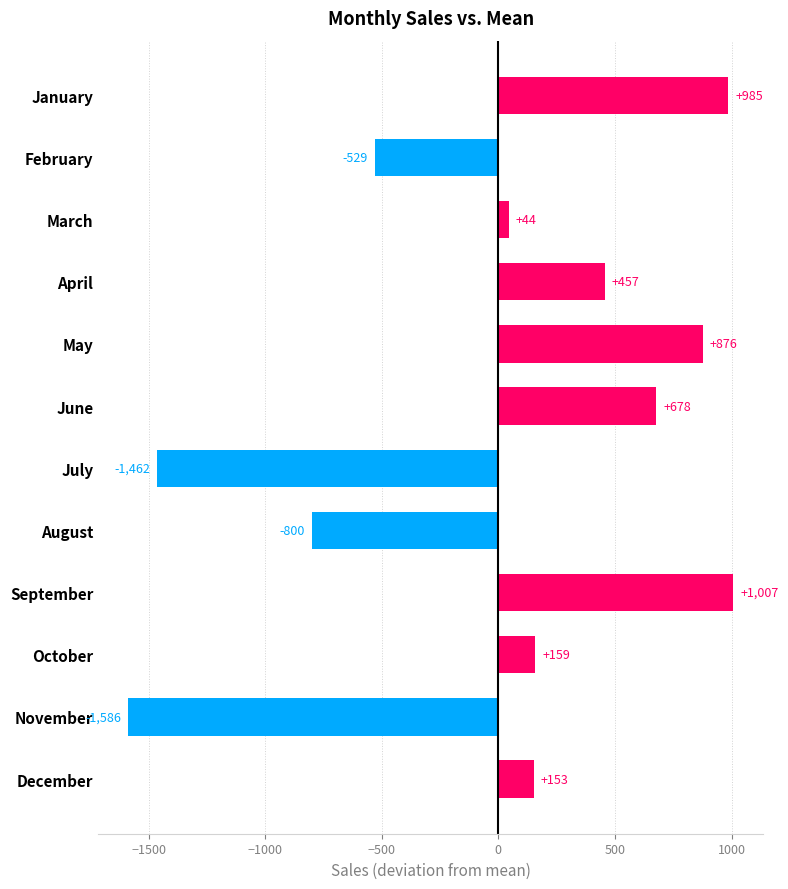

List the labels in order of value, smallest first.

November, July, August, February, March, December, October, April, June, May, January, September